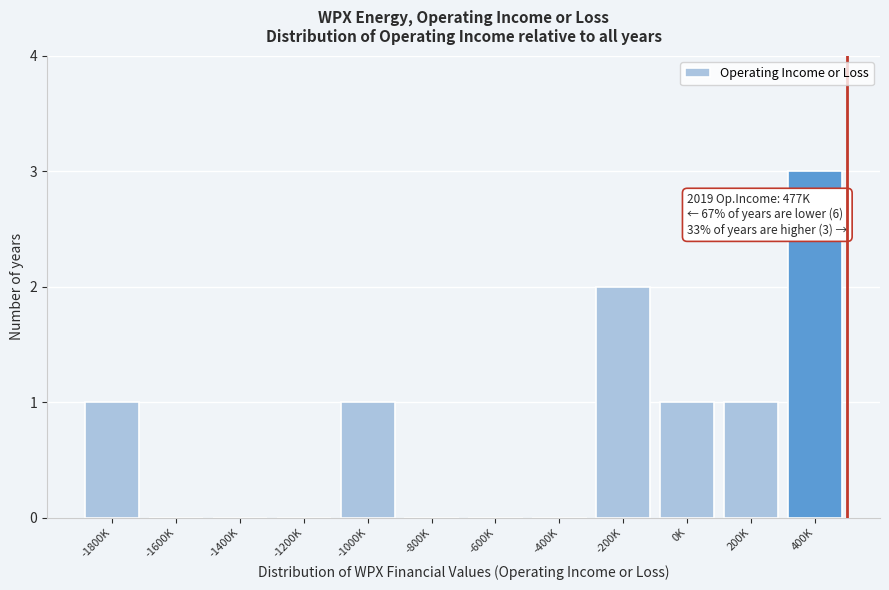

Reading left to right, list all the values displayed in this chart.

-1800K=1	-1600K=0	-1400K=0	-1200K=0	-1000K=1	-800K=0	-600K=0	-400K=0	-200K=2	0K=1	200K=1	400K=3